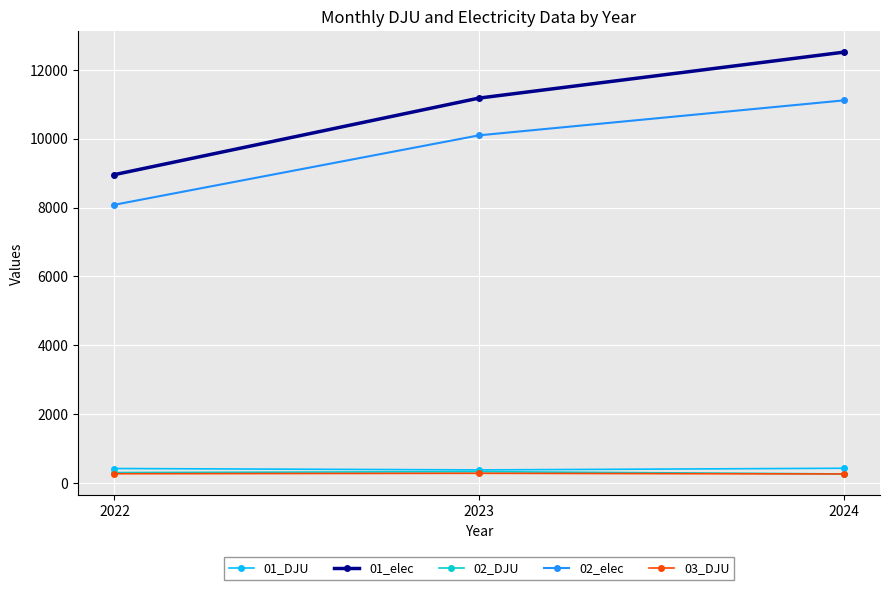

True or false: 02_elec has a value of 11111.4 at 2024.

True